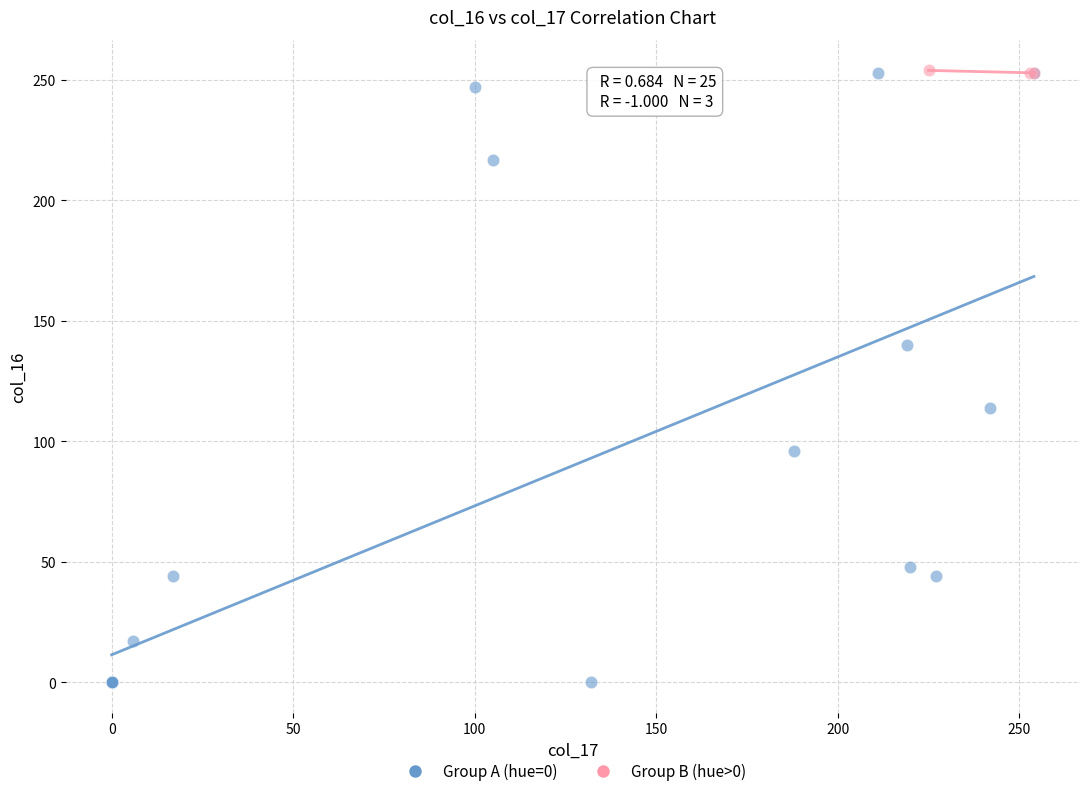

Which series has the widest spread of Y values?

Group A (hue=0)